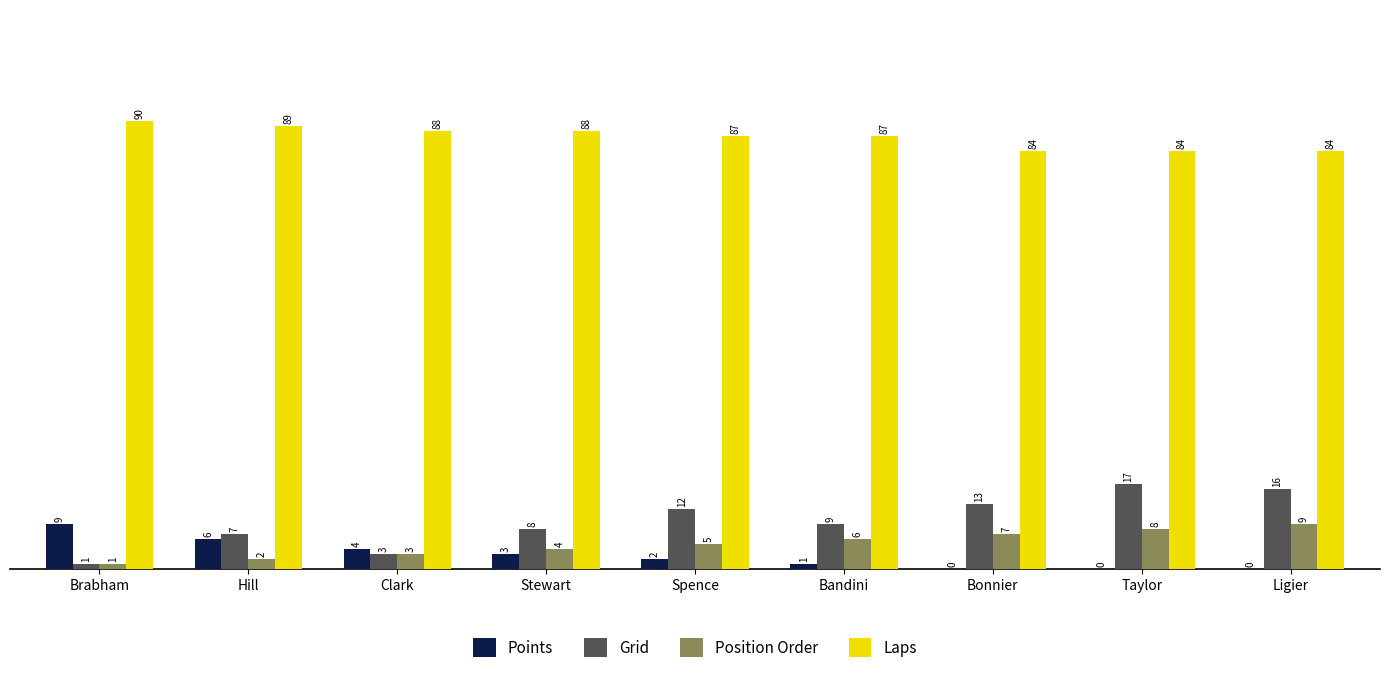

How many groups of bars are there?

9